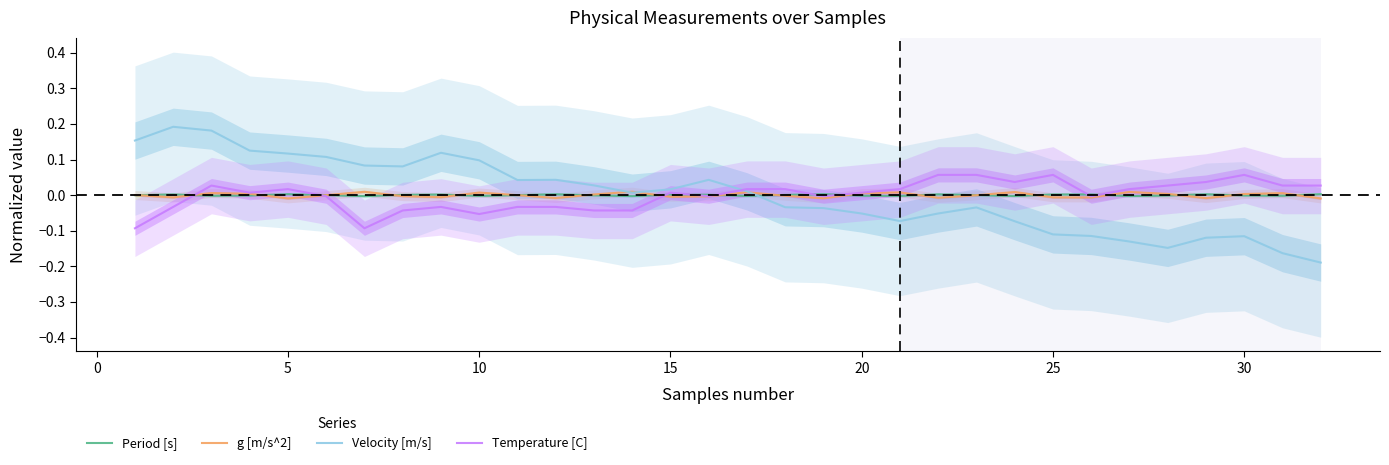

After their last crossing, which series has the higher values: g [m/s^2] or Temperature [C]?

Temperature [C]